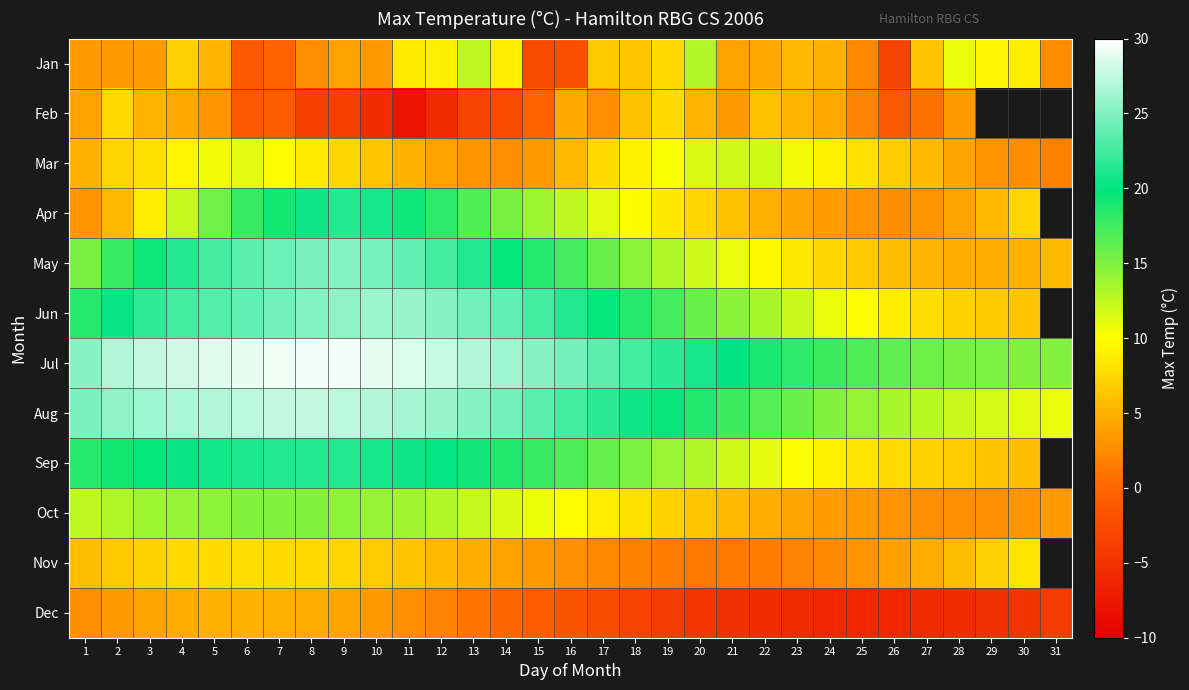

At which category is the sum across all series the highest?

5